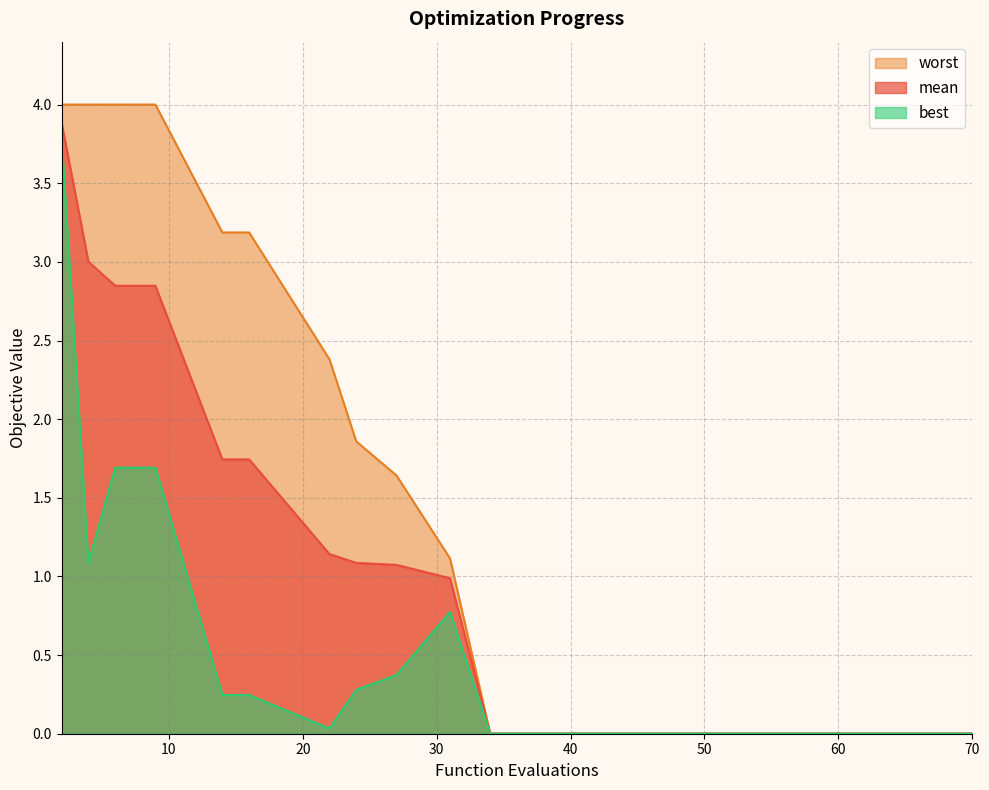

Rank the categories by worst value from highest to lowest.

2, 4, 6, 8, 9, 14, 16, 22, 24, 27, 31, 34, 38, 43, 49, 55, 59, 63, 67, 70